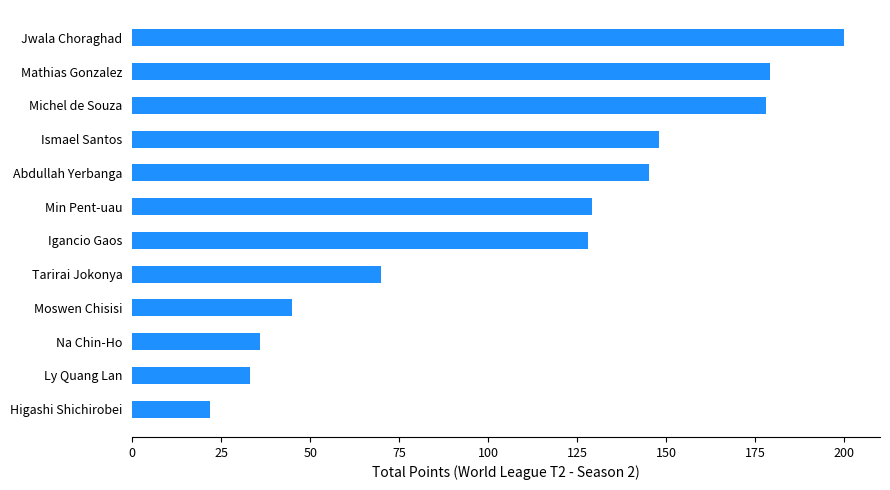

What is the difference between the maximum and minimum values?

178